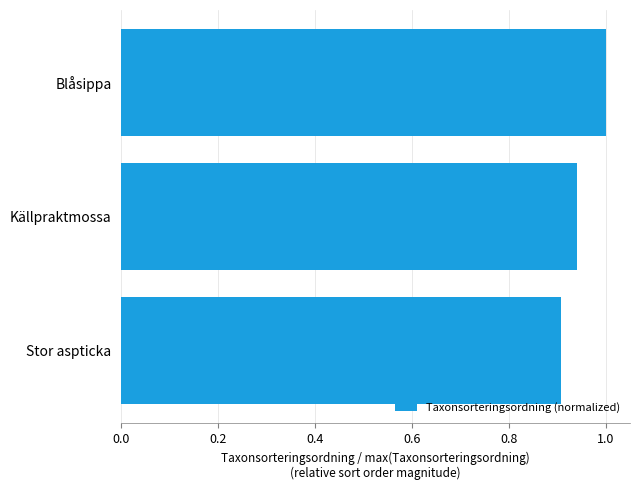

What is the maximum value shown in the chart?

1.0